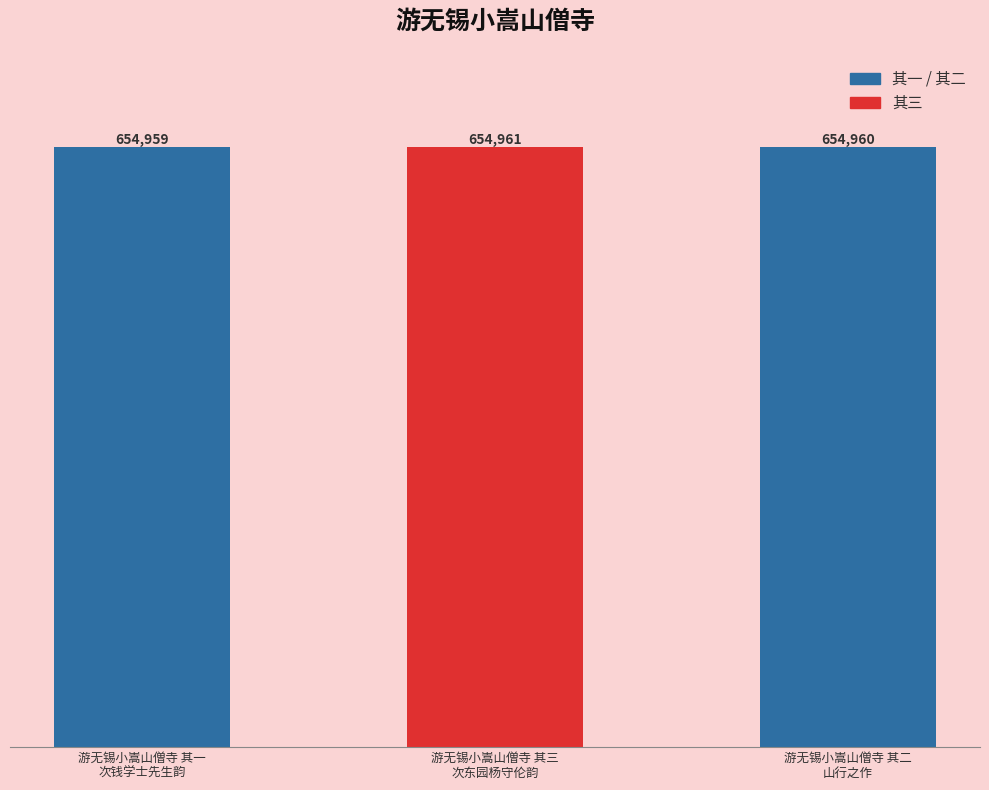

Reading right to left, extract all data points from this chart.

游无锡小嵩山僧寺 其二
山行之作=654960	游无锡小嵩山僧寺 其三
次东园杨守伦韵=654961	游无锡小嵩山僧寺 其一
次钱学士先生韵=654959